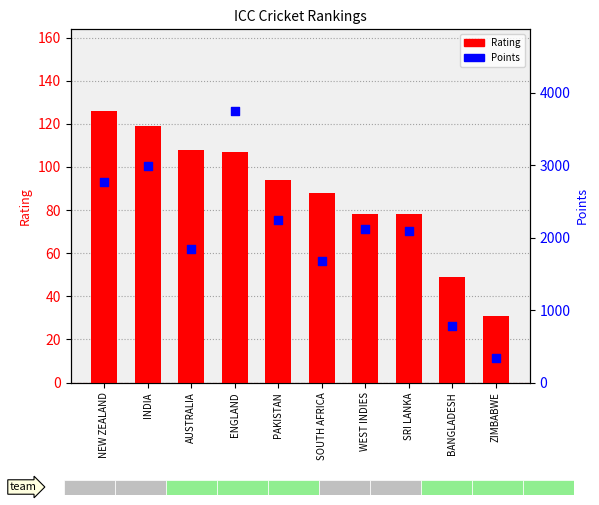

Which series contains the highest Y value?

Points